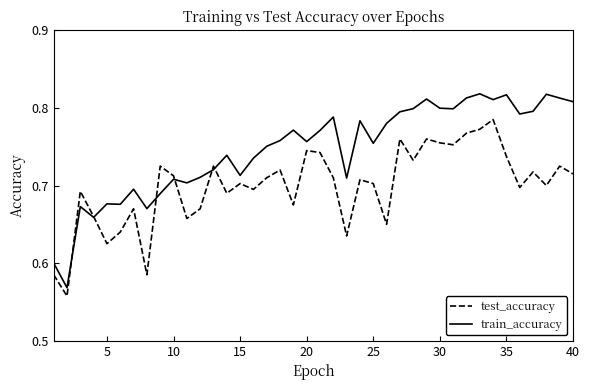

What is the sum of all train_accuracy values?

29.8